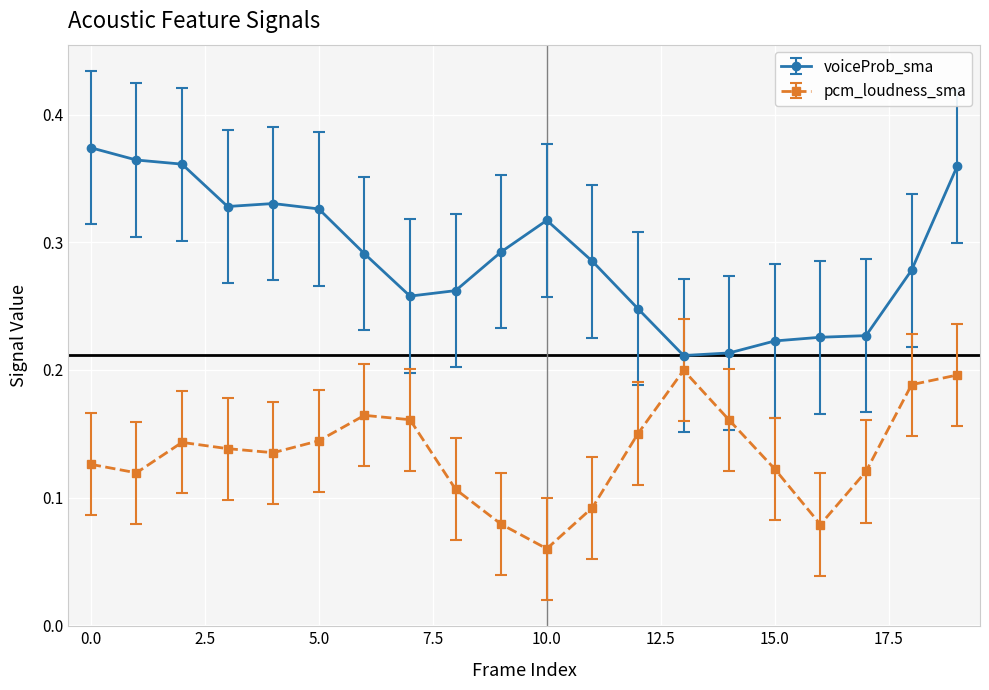

How many pcm_loudness_sma values are between 0 and 1?

20